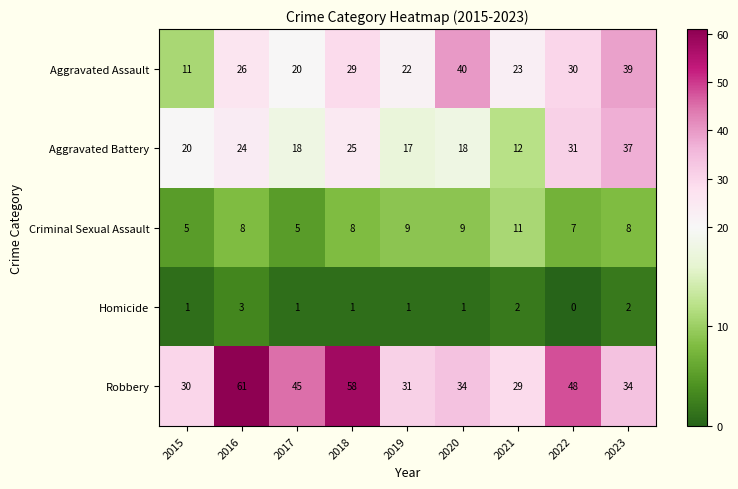

What is the sum of the Criminal Sexual Assault values at 2015 and 2020?

14